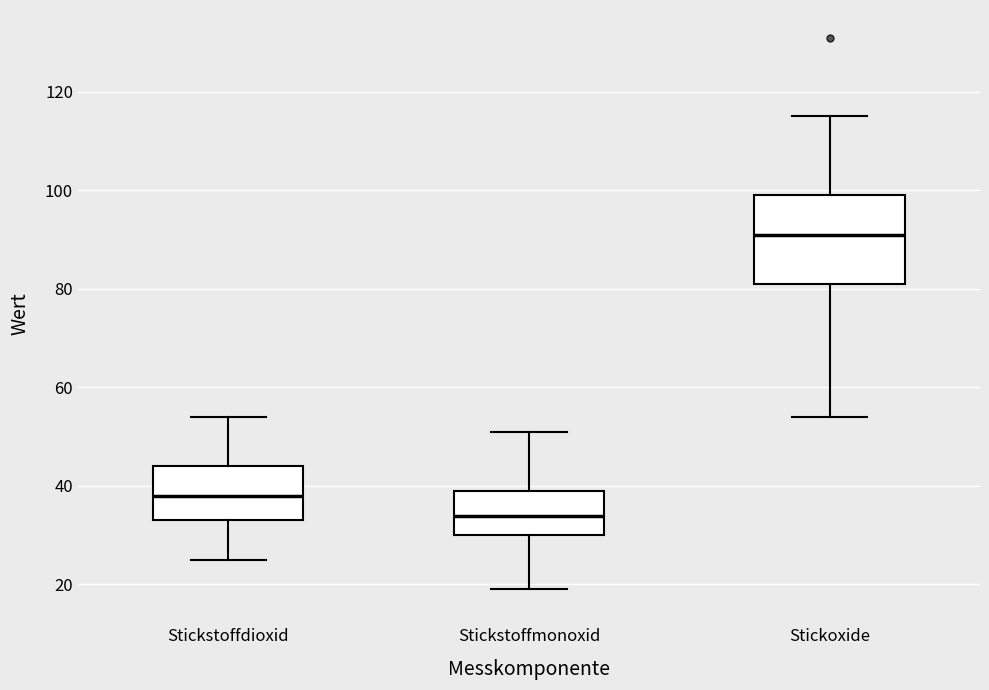

Where does the median line of the box for Stickoxide sit on the y-axis? The values are not printed on the chart, so give them approximately, as read against the axis.

92